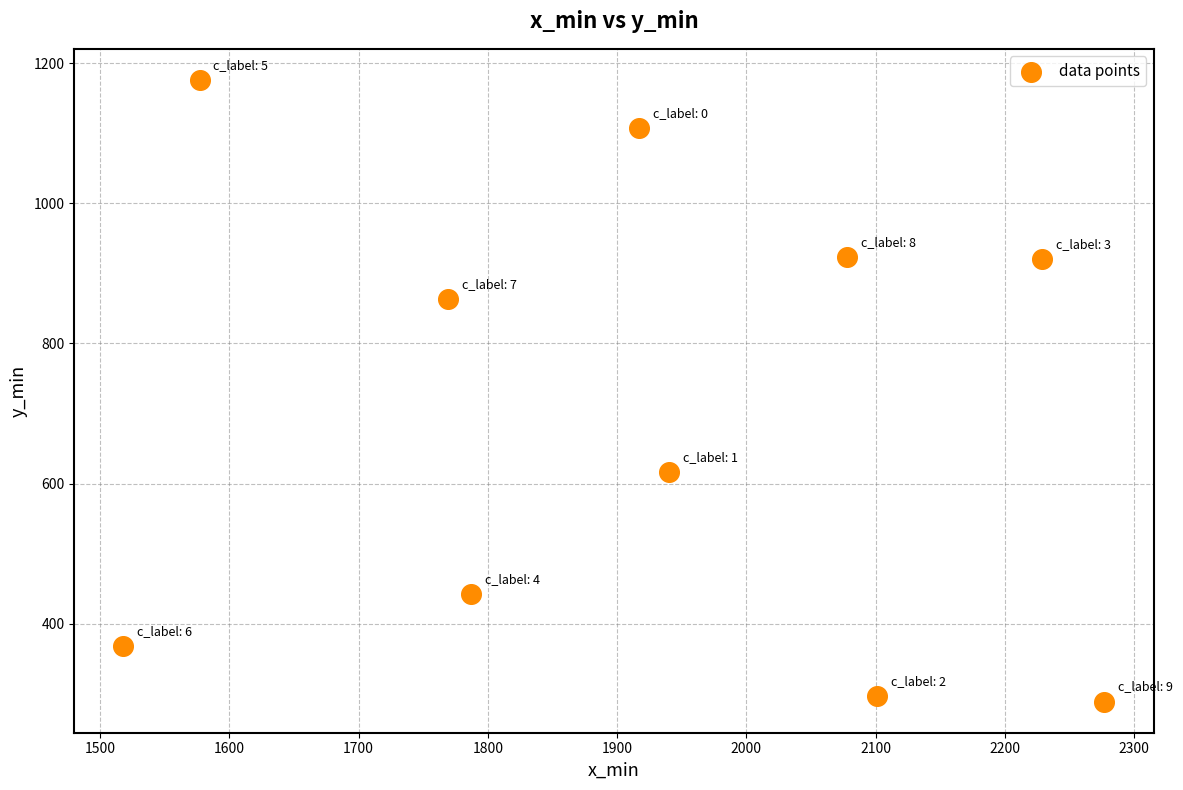

What is the range of Y values (max minus min)?

887